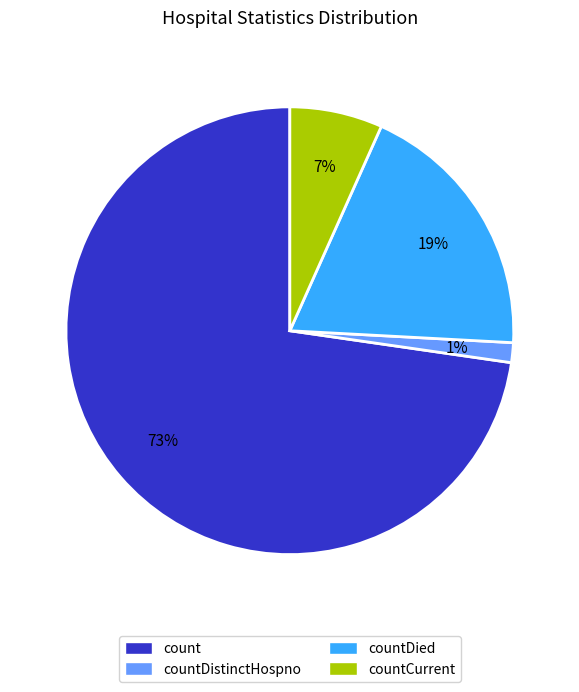

To the nearest percent, what percentage of the pie is countDied?

19%